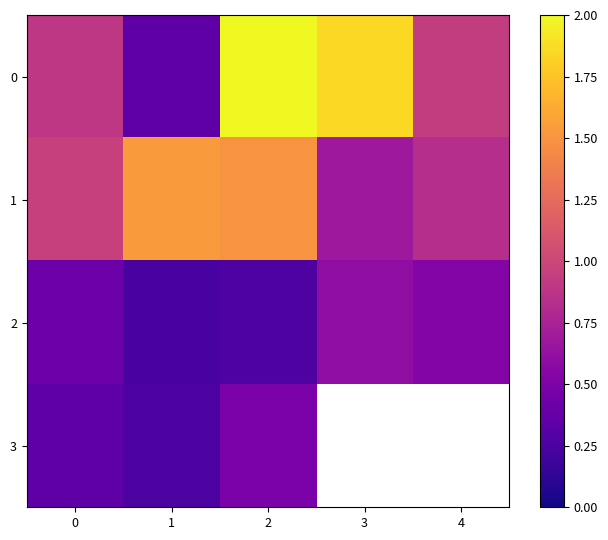

The value of 0 at 0 is 0.2. True or false?

False